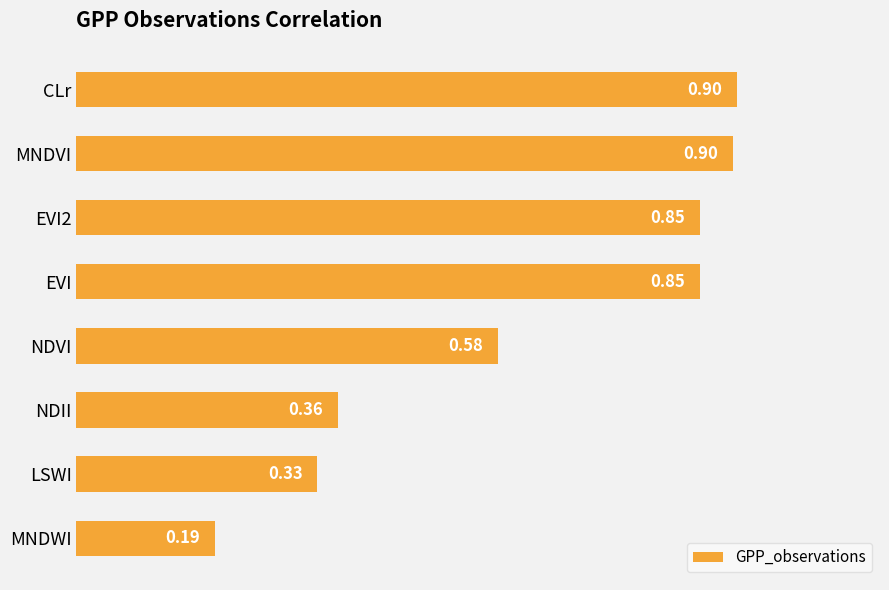

What is the difference between the maximum and minimum values?

0.7